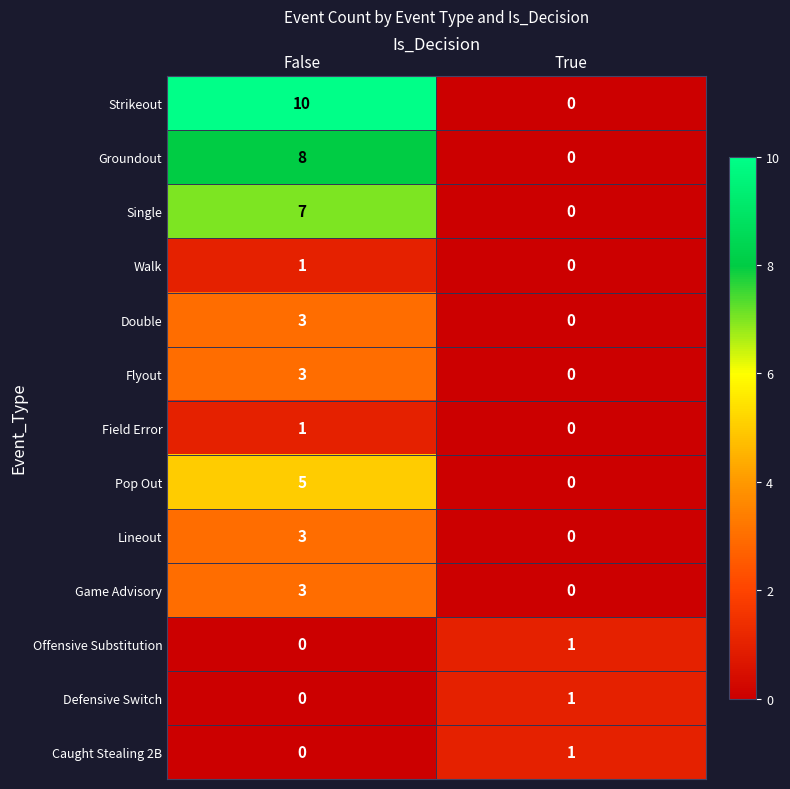

Rank the categories by Walk value from lowest to highest.

True, False